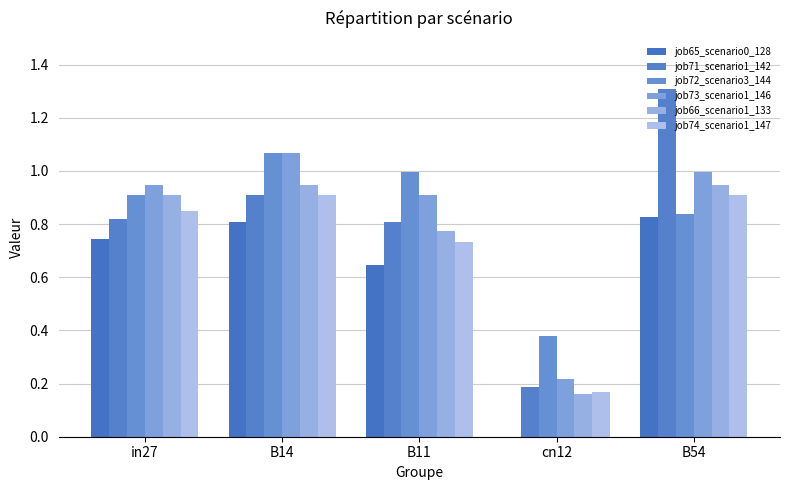

The value of job71_scenario1_142 at B54 is 2.0. True or false?

False